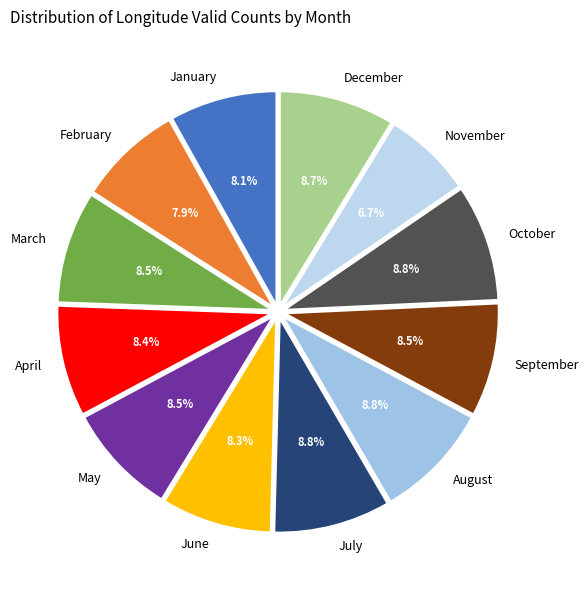

The April slice represents 8% of the pie. True or false?

True